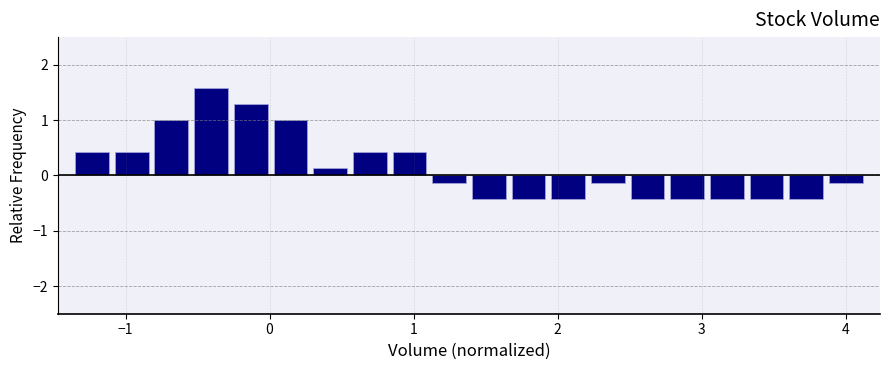

Around what value on the x-axis is the tallest bar? Give the approximate position of its centre, as read against the axis.

-0.4